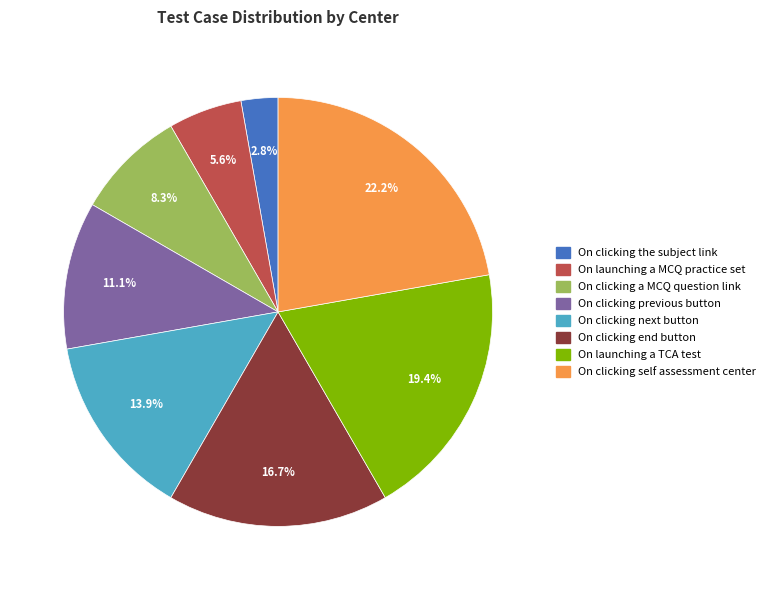

Is there any slice that represents more than half of the pie?

No